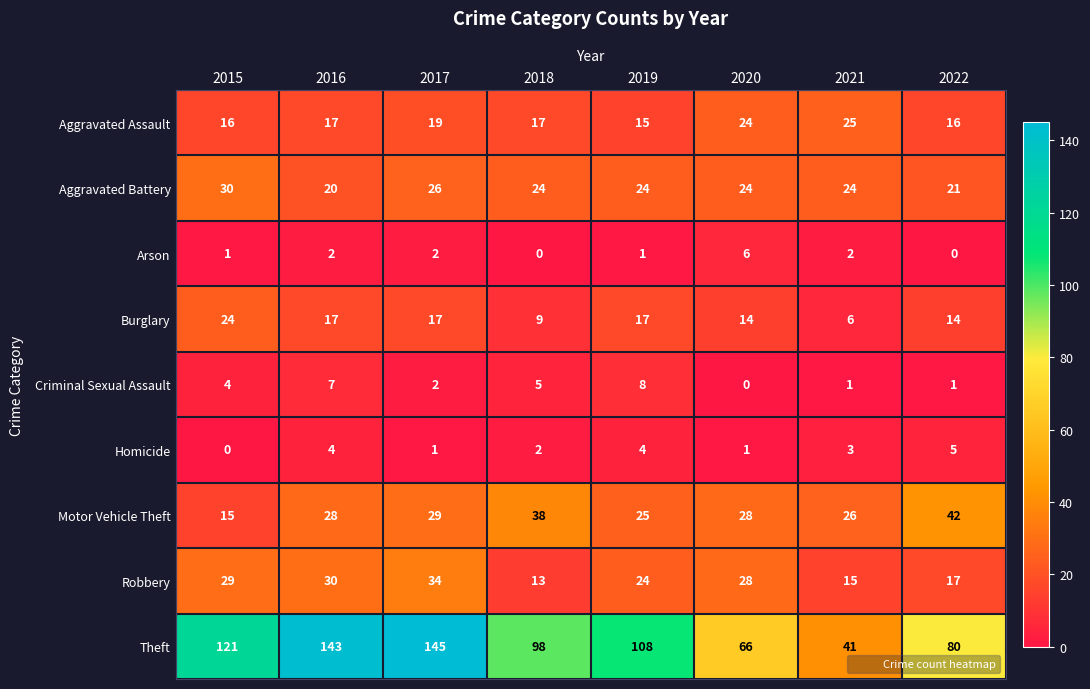

At which label does Aggravated Battery first exceed 24?

2015